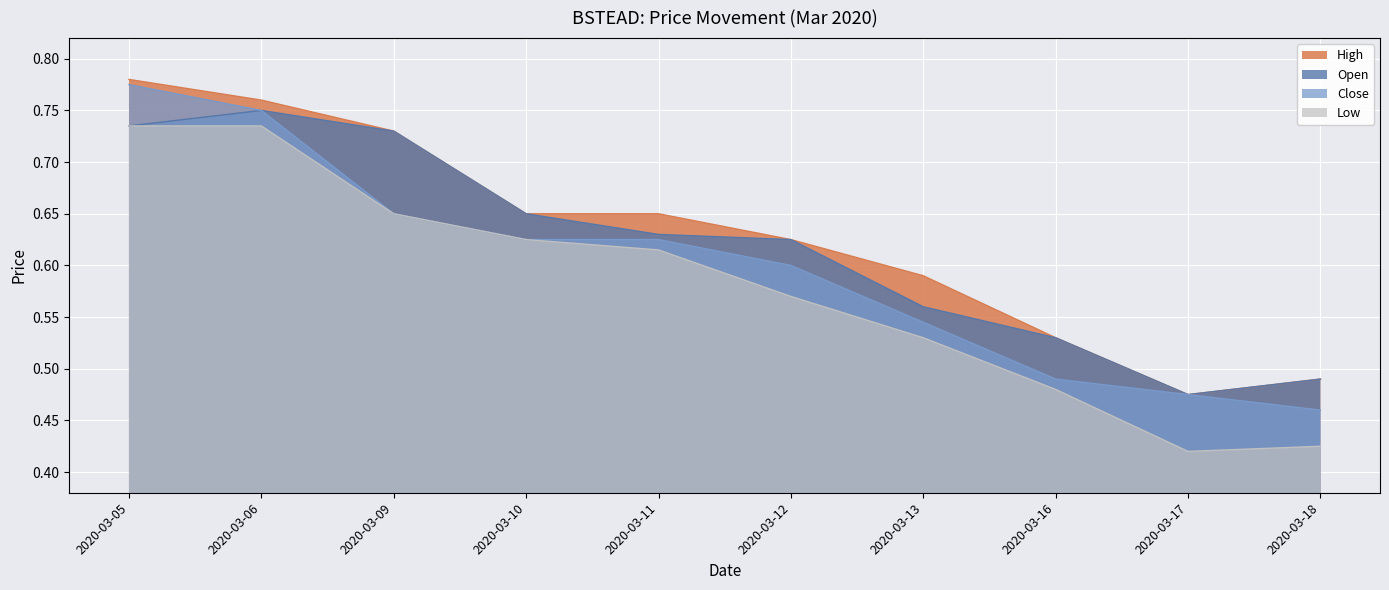

List the series in order of their peak value, highest first.

High, Close, Open, Low